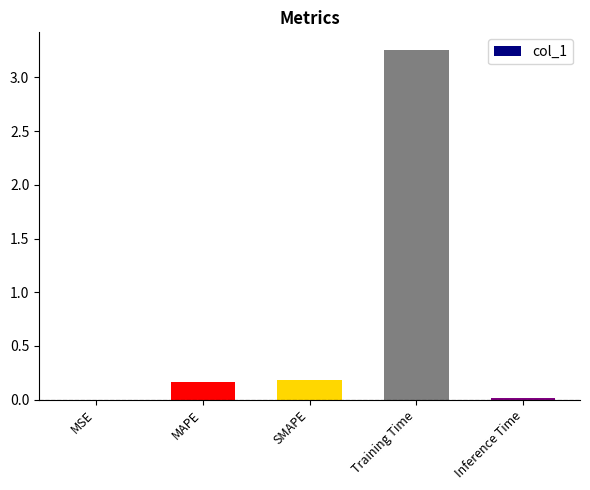

What is the change in value from MSE to SMAPE?

+0.2